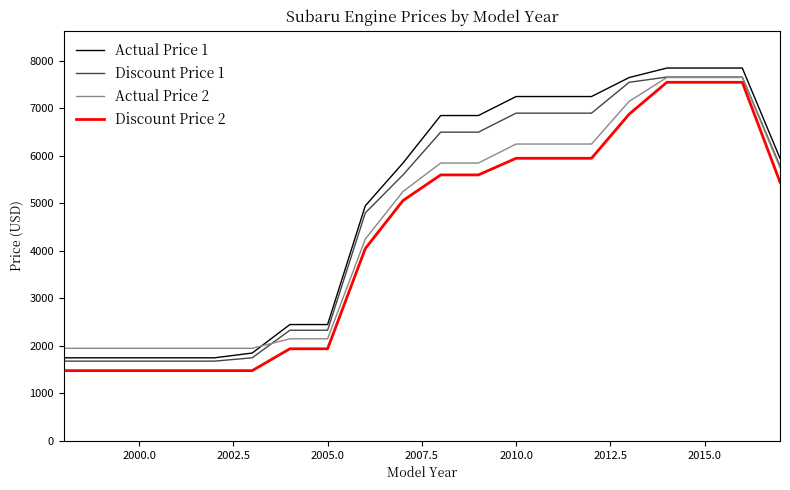

What are all the series names shown in the legend?

Actual Price 1, Discount Price 1, Actual Price 2, Discount Price 2